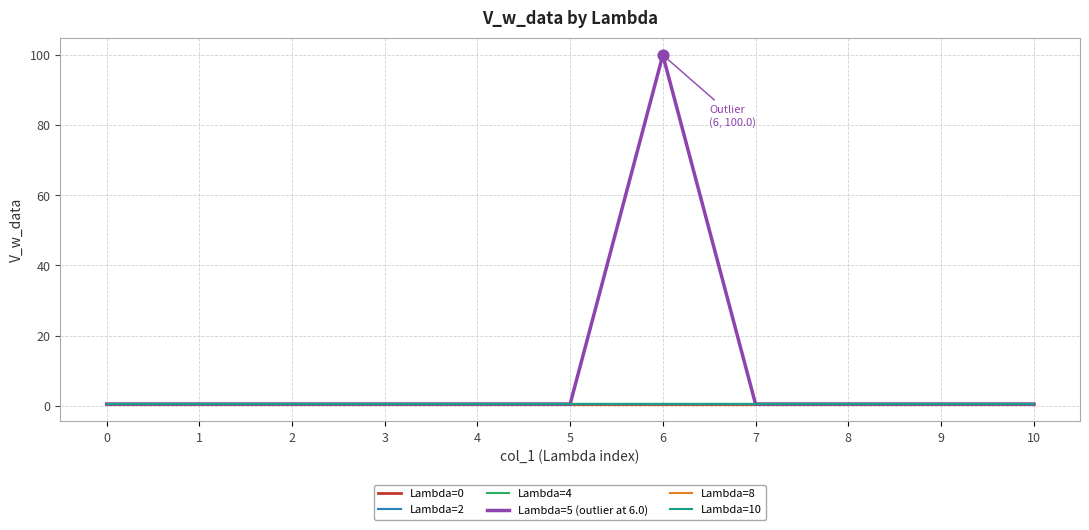

Is this an area chart (filled region under the line)?

No